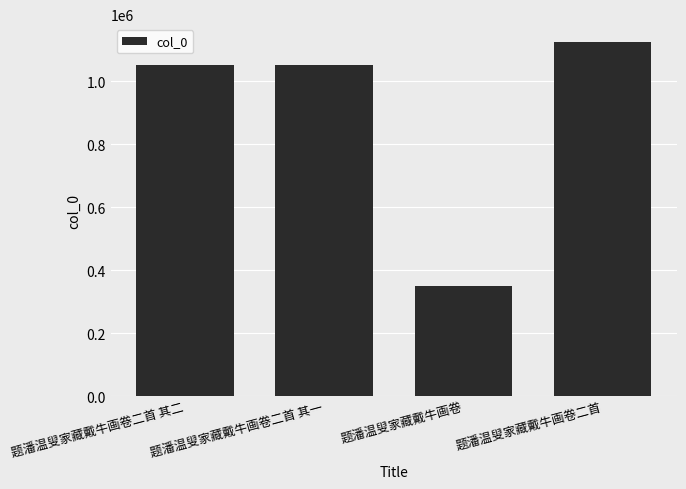

What is the label of the 2nd bar from the left?

题潘温叟家藏戴牛画卷二首 其一